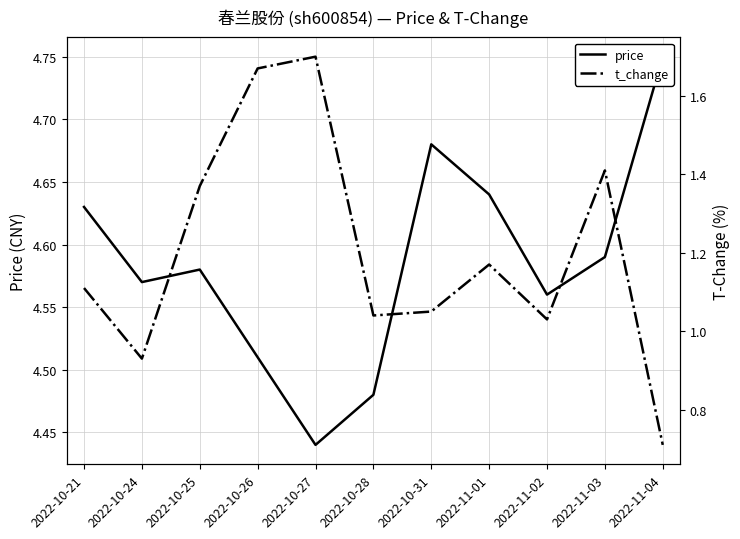

At which category does t_change reach its first local valley?

2022-10-24